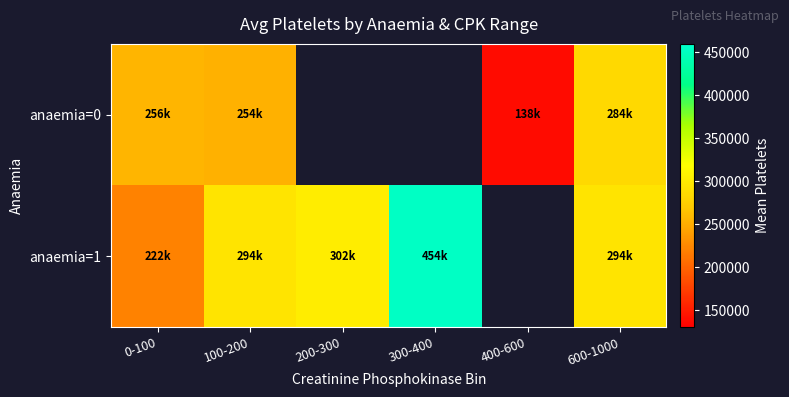

List the series in order of their overall mean, lowest first.

anaemia=0, anaemia=1